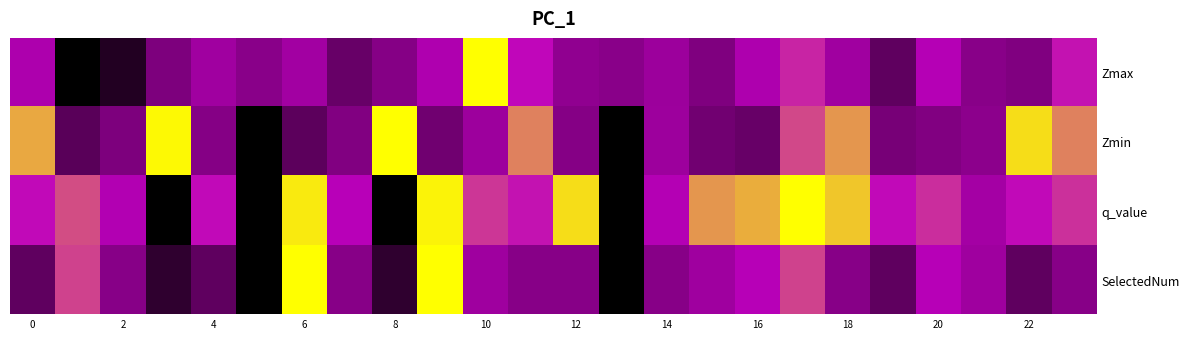

Rank the series by their average value, from lowest to highest.

SelectedNum, Zmax, Zmin, q_value